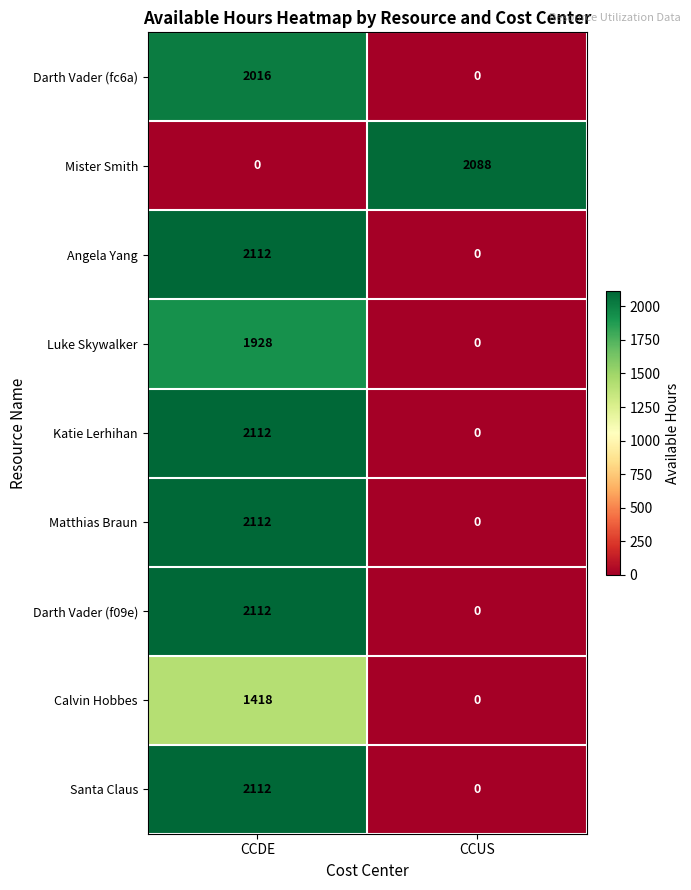

What value does the Angela Yang series have at CCDE, to the nearest 10?

2110